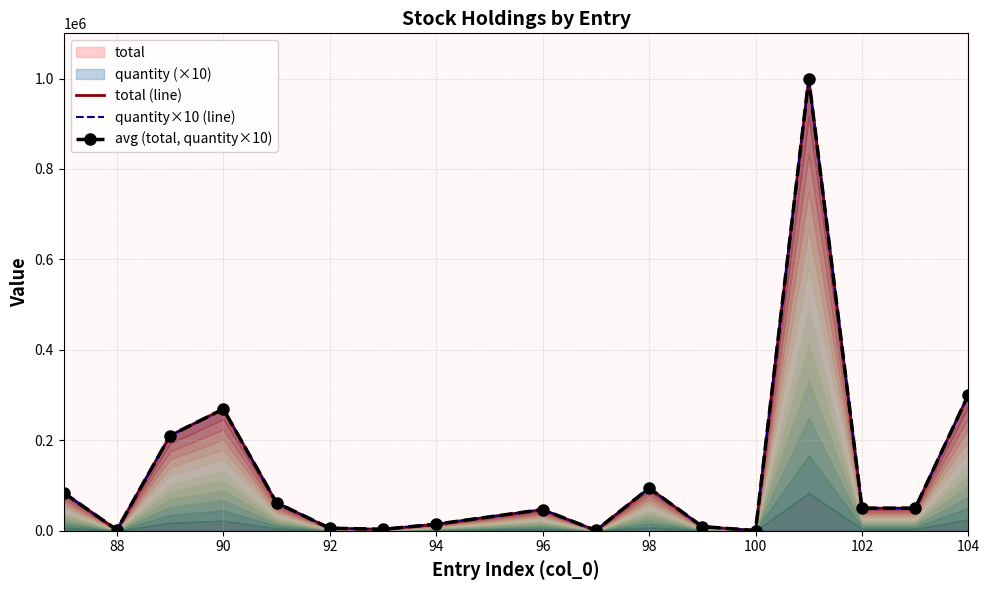

How many data points in quantity×10 (line) are above 50000?

7